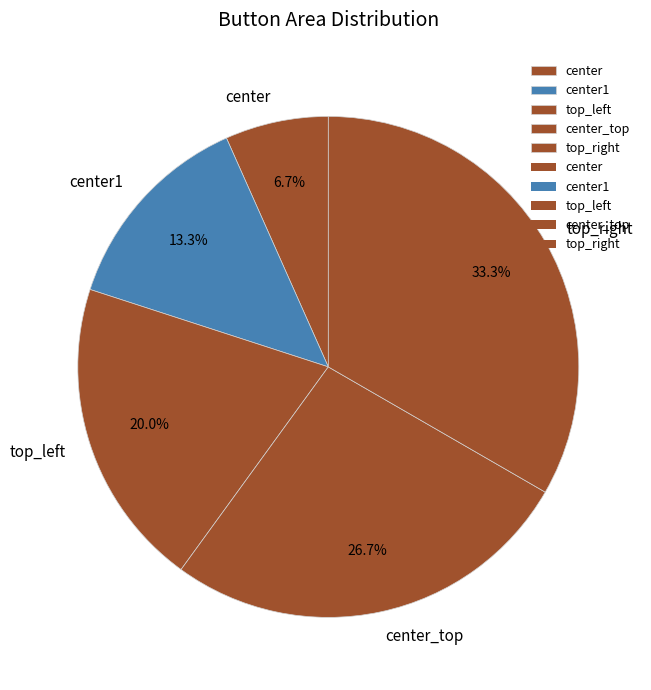

Is it true that center is 7% of the pie?

True